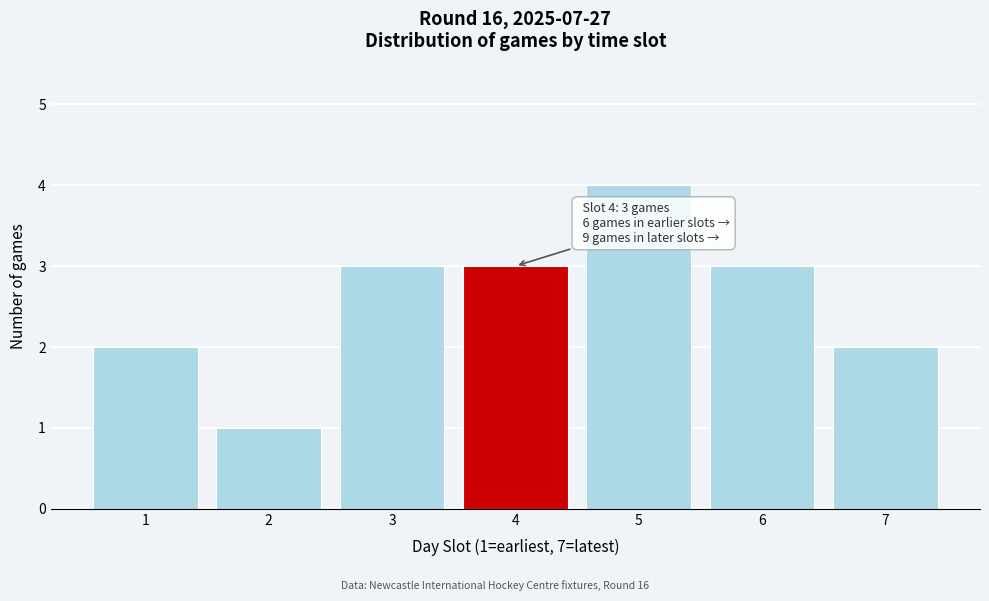

Reading right to left, extract all data points from this chart.

2	3	4	3	3	1	2